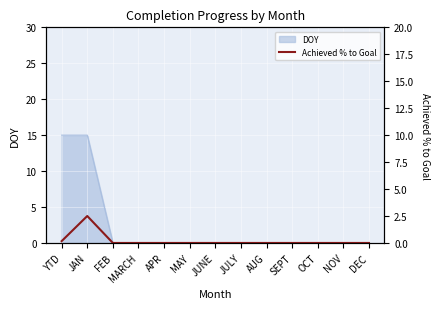

What position from the right is DEC?

1